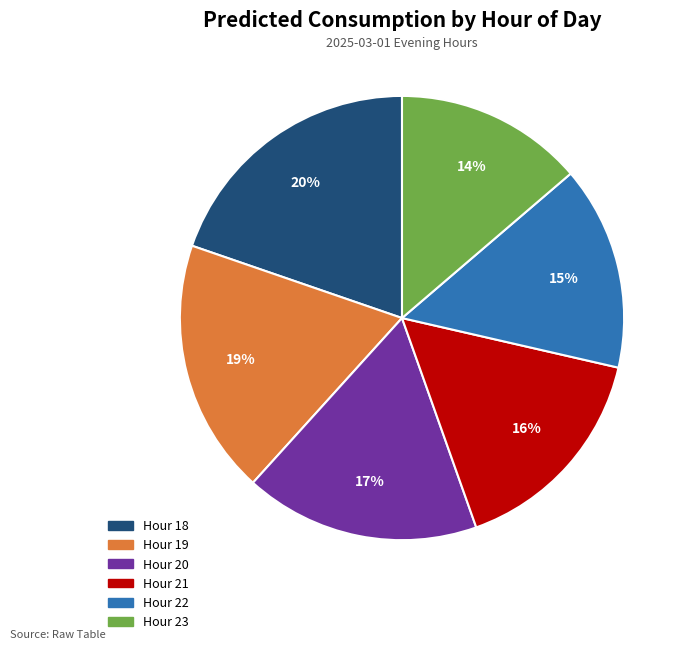

Does any single category account for the majority?

No